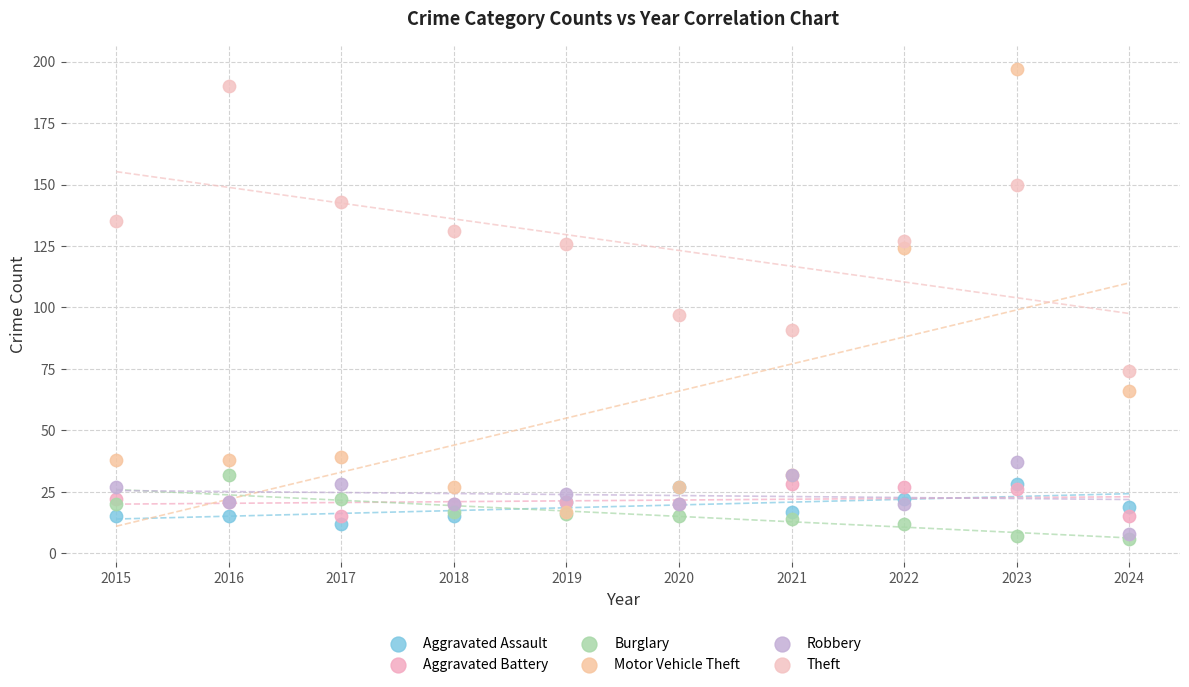

Which series reaches the minimum Y coordinate?

Burglary